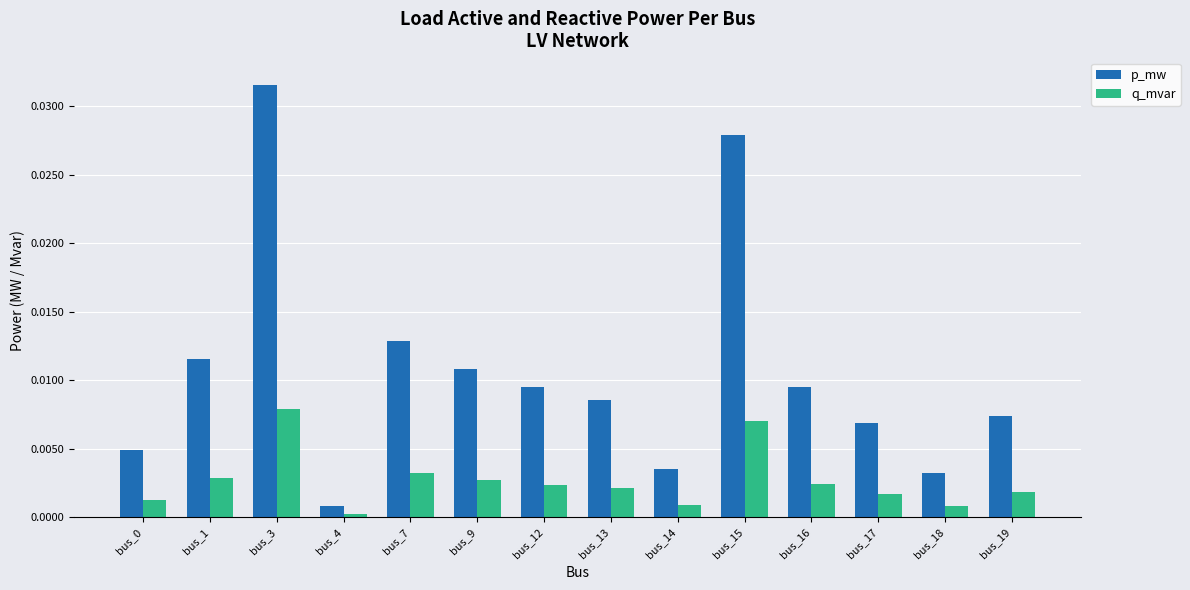

At which label is q_mvar closest to 0?

bus_4